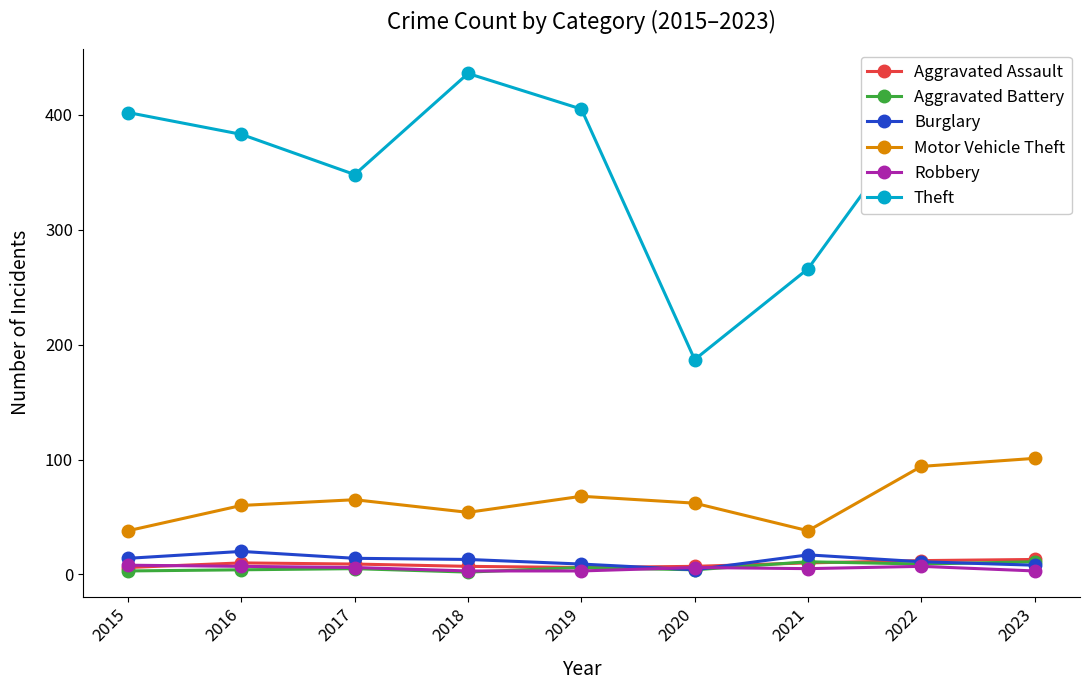

At which category is the sum across all series the highest?

2023